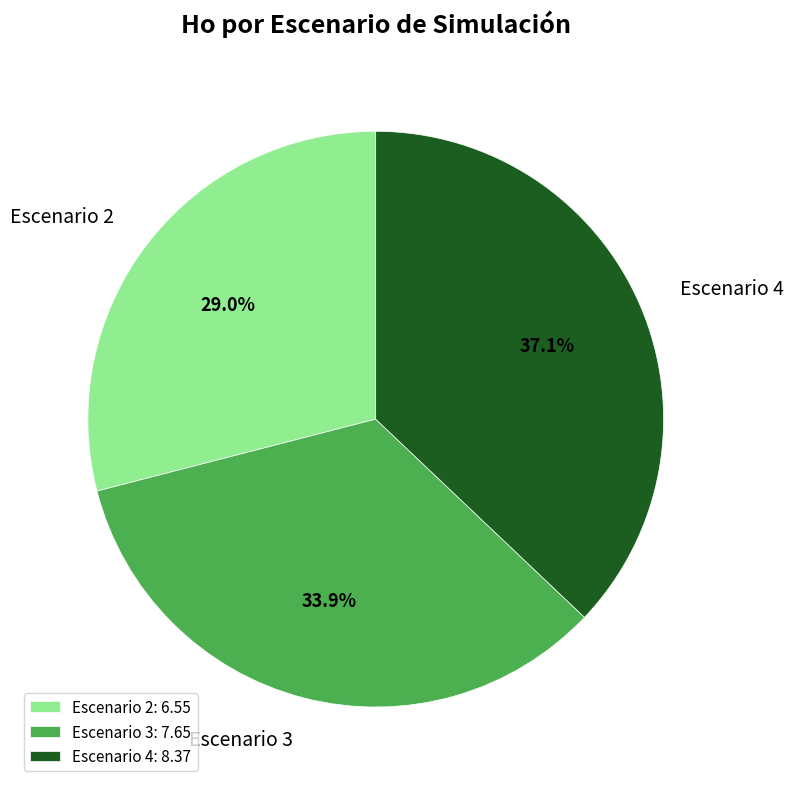

Is Escenario 4 the majority of the pie?

No